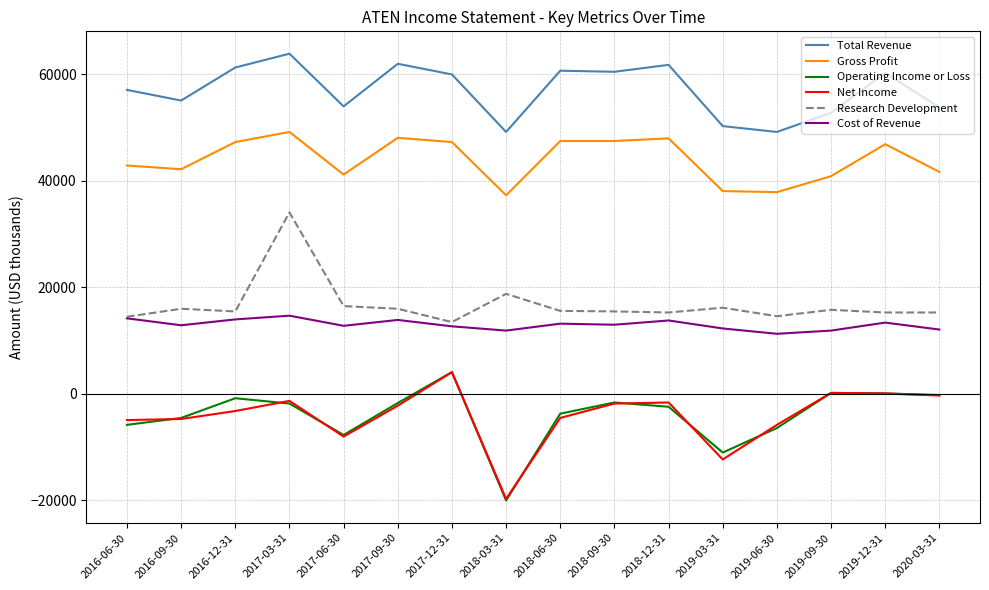

What is the spread (max minus min) of values at 2017-03-31?

65700